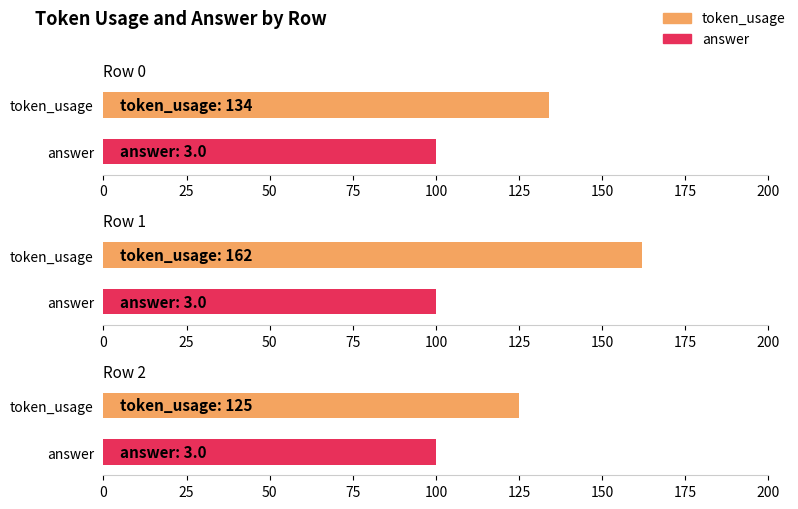

Which category has the lowest value in the token_usage series?

2